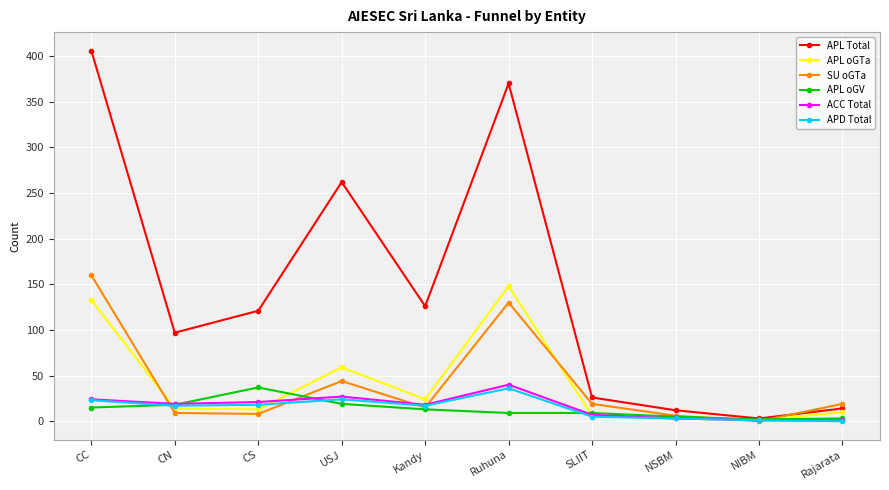

At which label does APL oGTa reach its peak?

Ruhuna